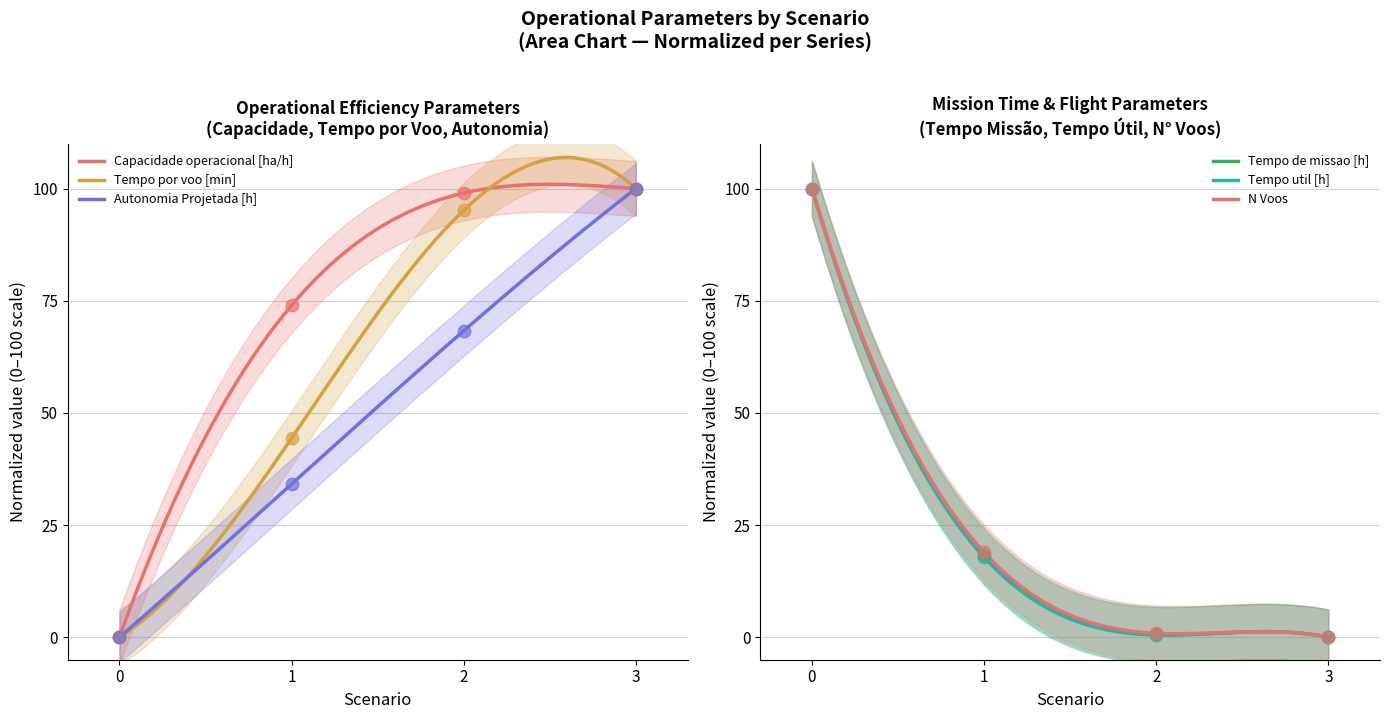

What are all the series names shown in the legend?

Capacidade operacional [ha/h], Tempo de missao [h], Tempo util [h], Tempo por voo [min], Autonomia Projetada [h], N Voos